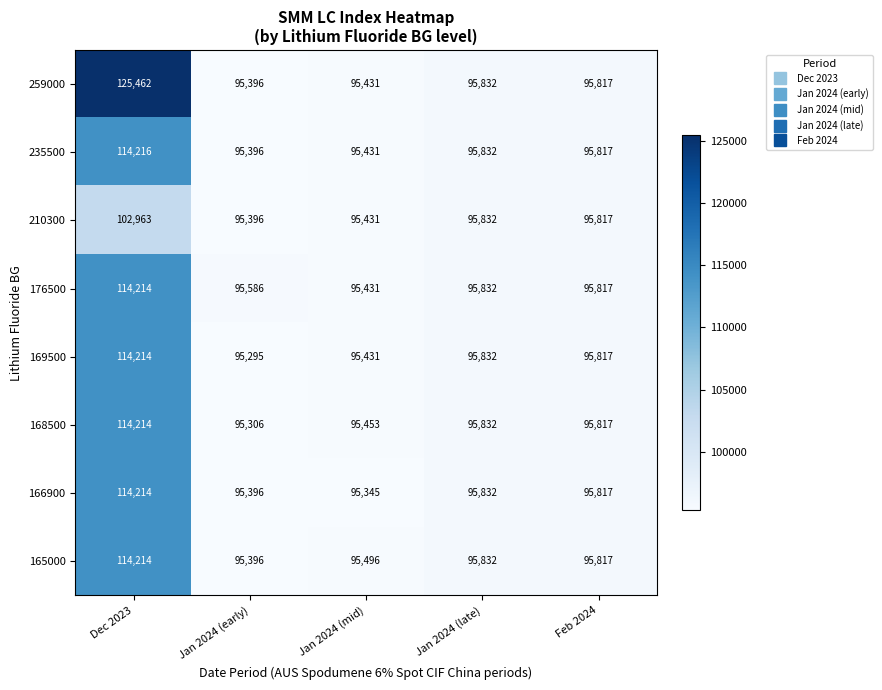

At how many categories does at least one series exceed 105644?

1